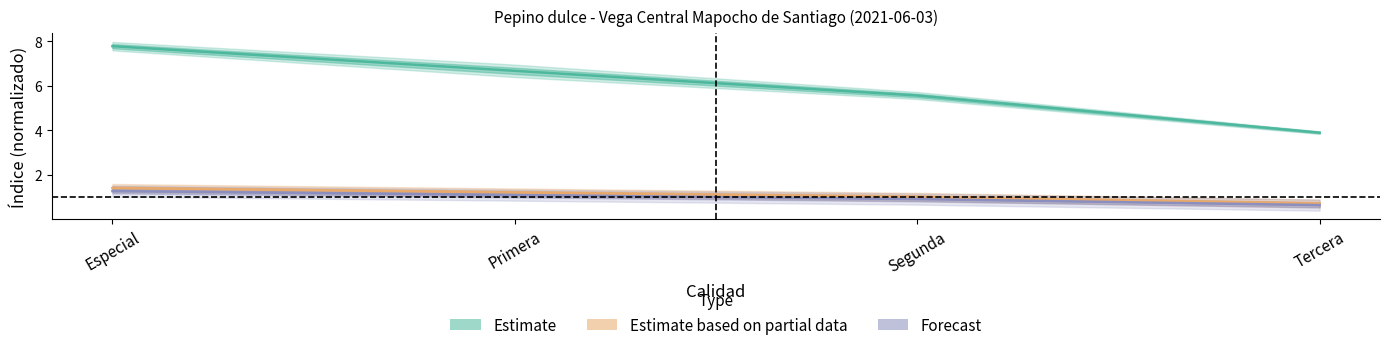

True or false: Precio promedio ponderado and Precio minimo intersect in this chart.

False